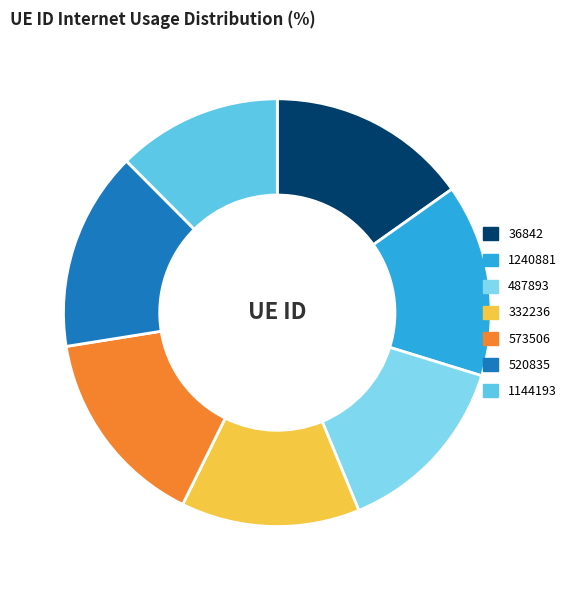

Count the number of slices in the pie.

7